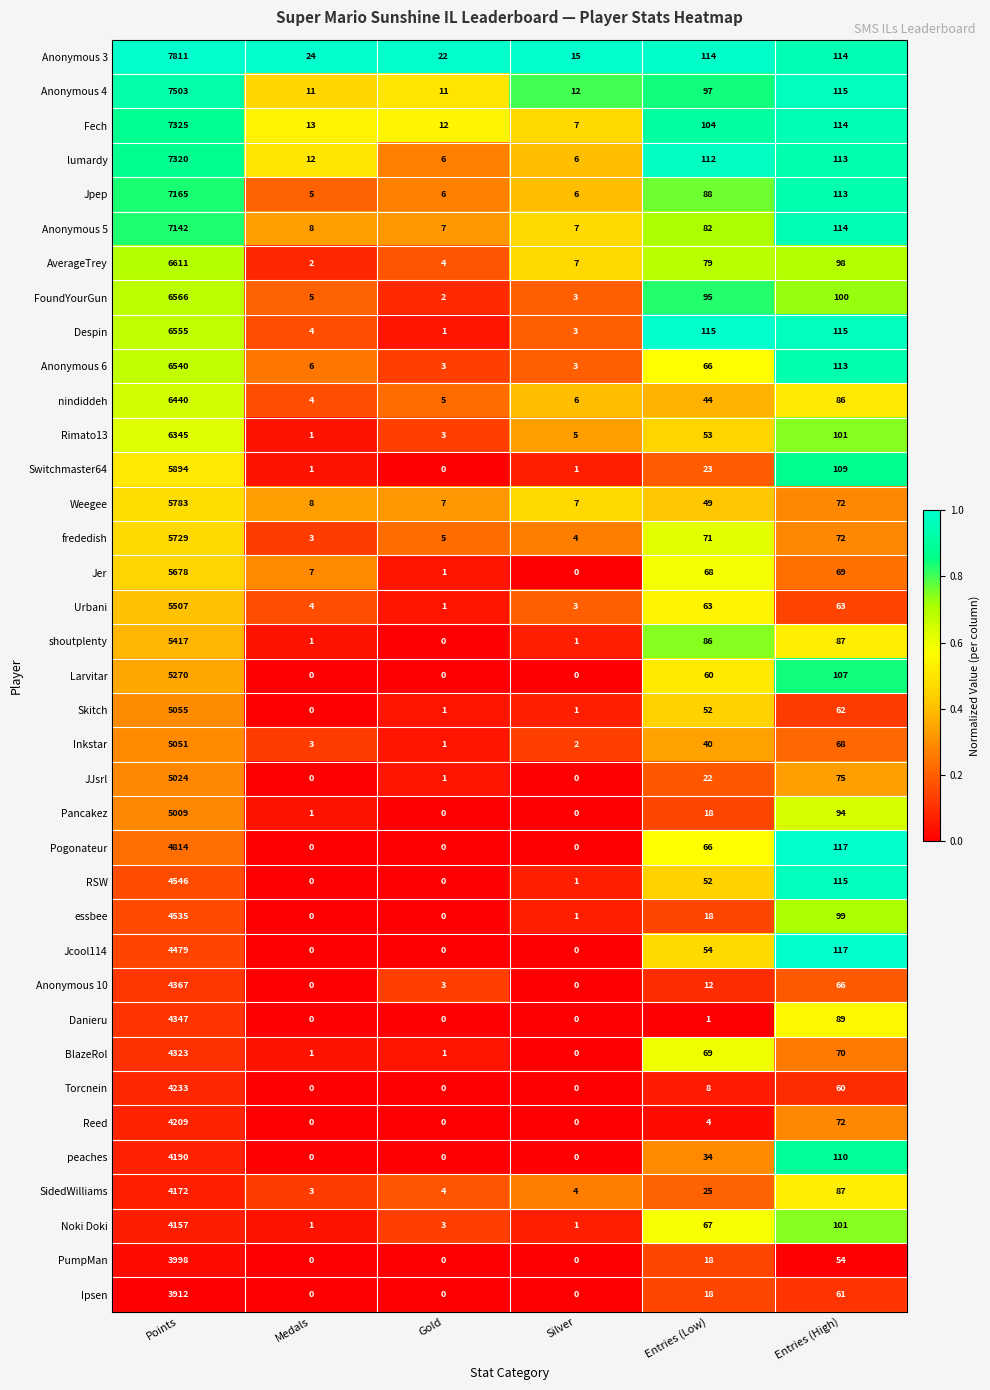

What is the difference between the maximum and second lowest values in the BlazeRol series?

4322